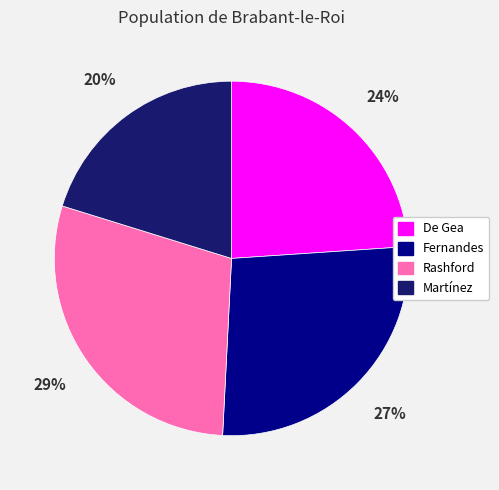

How many slices are in this pie chart?

4